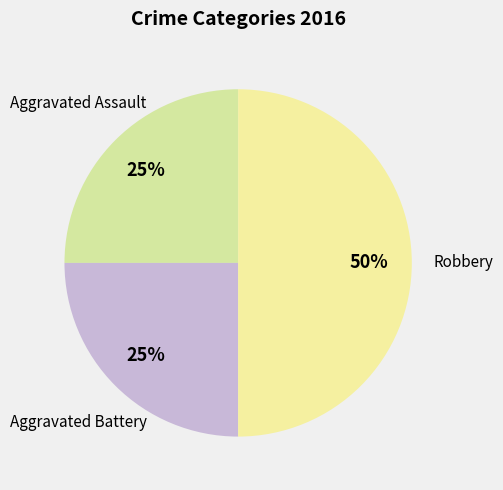

True or false: Aggravated Battery accounts for 19% of the total.

False